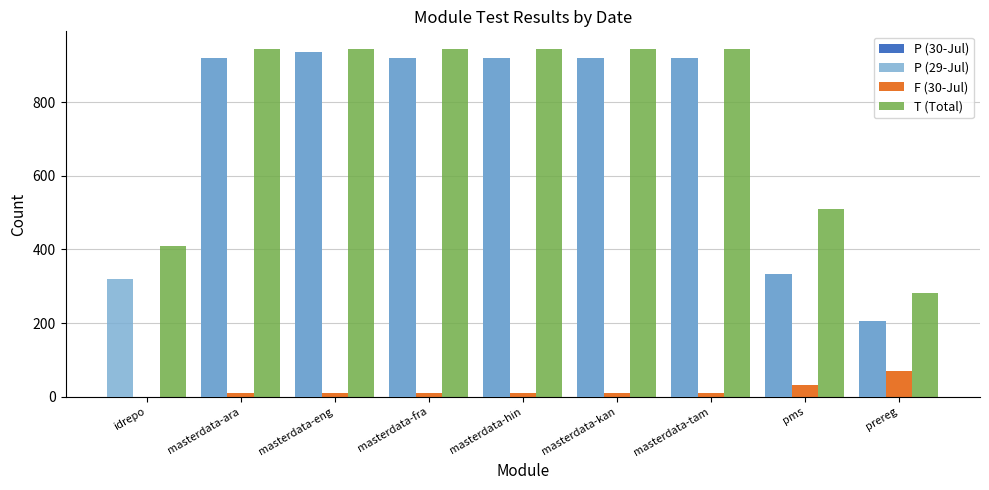

At which label is P (30-Jul) closest to 467?

pms